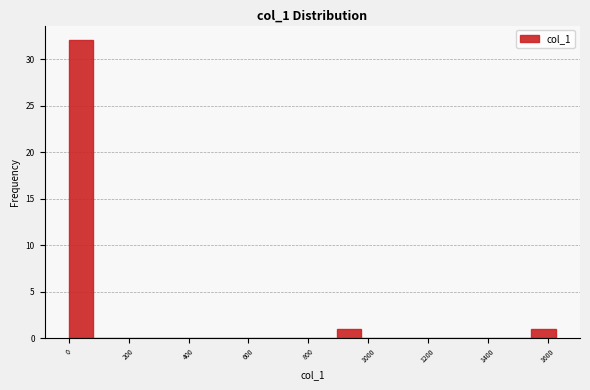

Which range on the x-axis has the tallest bar?

0 to 80